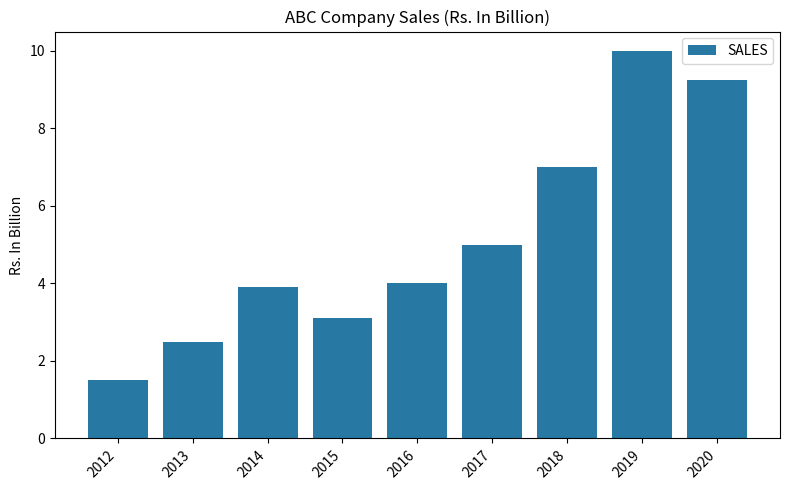

Is it true that the value at 2016 is 4.0?

True